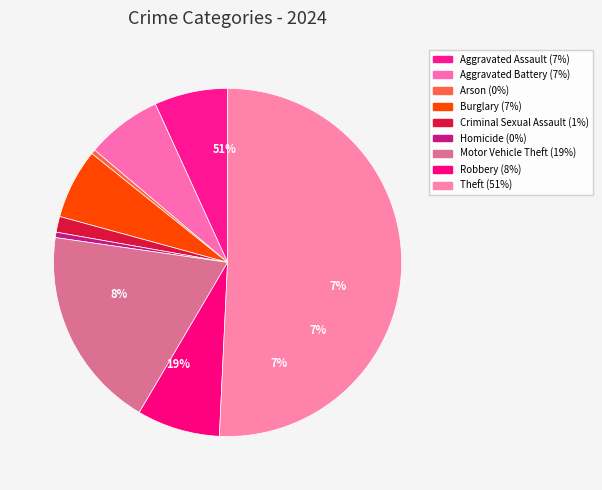

Which category has the biggest portion of the pie?

Theft